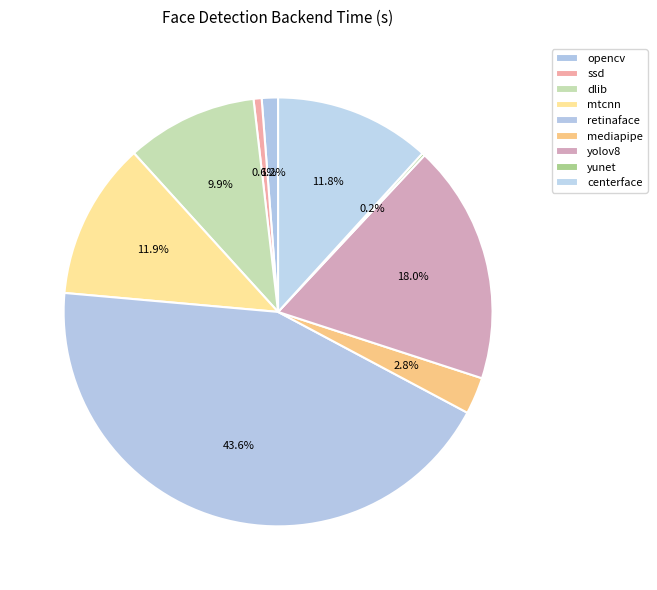

Rank the categories by value from lowest to highest.

yunet, ssd, opencv, mediapipe, dlib, centerface, mtcnn, yolov8, retinaface